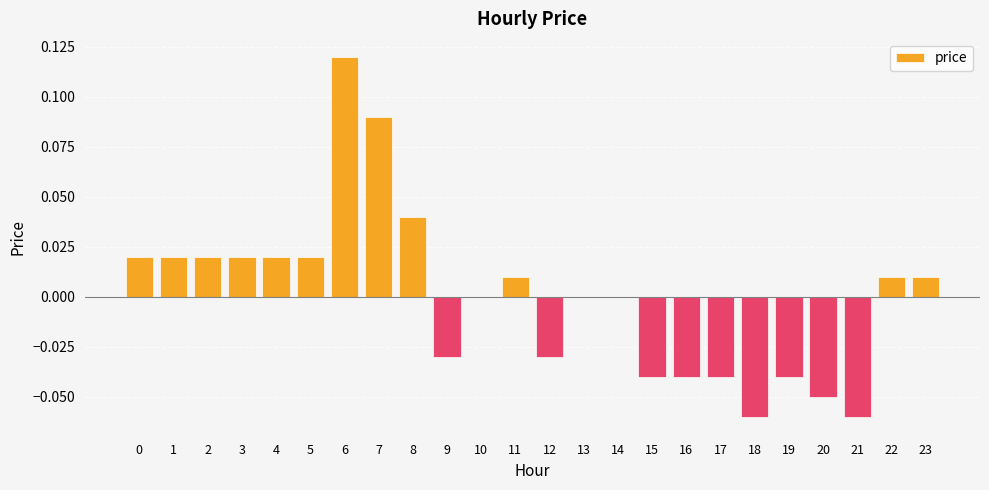

Between 7 and 8, which is larger?

7